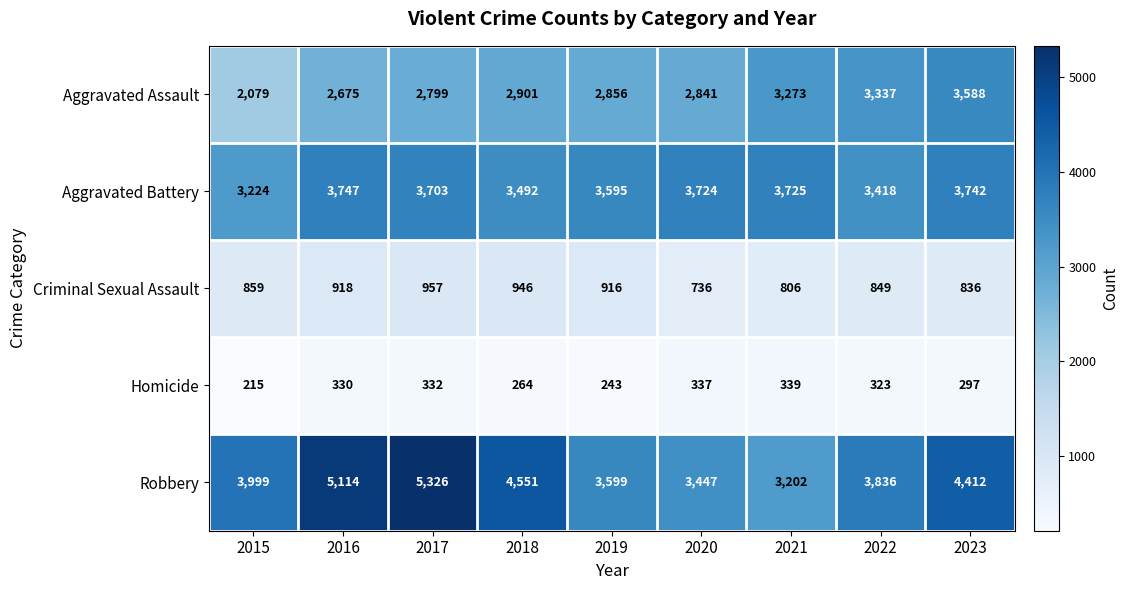

What is the sum of all Robbery values?

37486